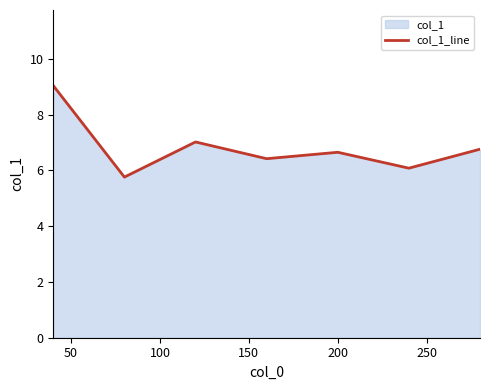

Reading left to right, what are all the values shown in this chart?

9.0	5.8	7.0	6.4	6.7	6.1	6.8